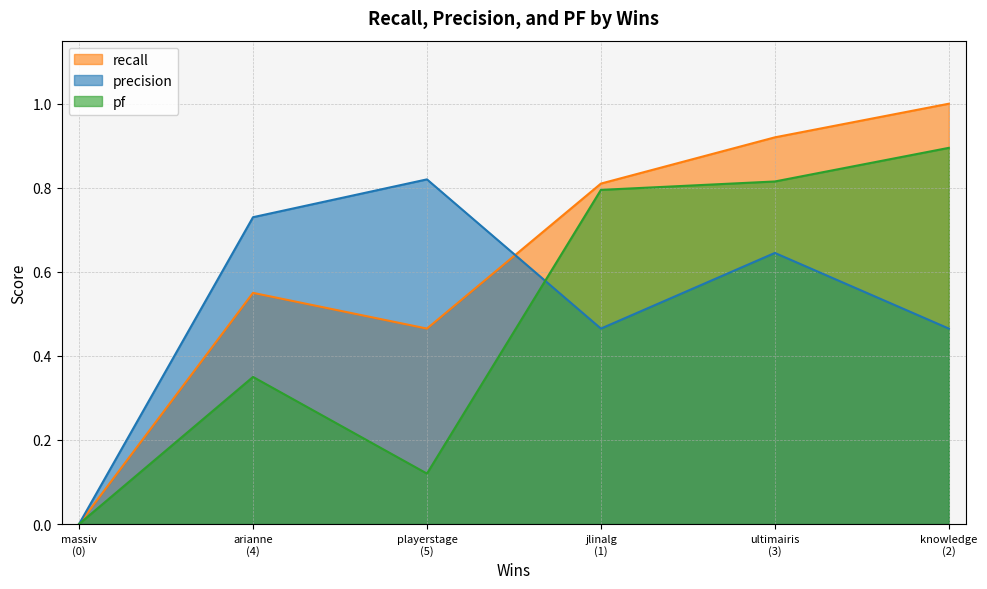

What are all the series names shown in the legend?

recall, precision, pf